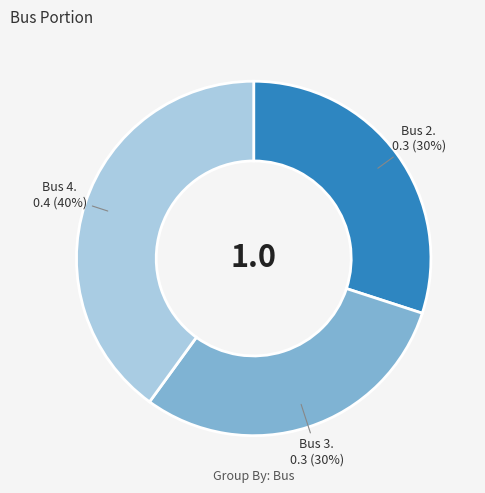

Is there a majority slice in this chart?

No